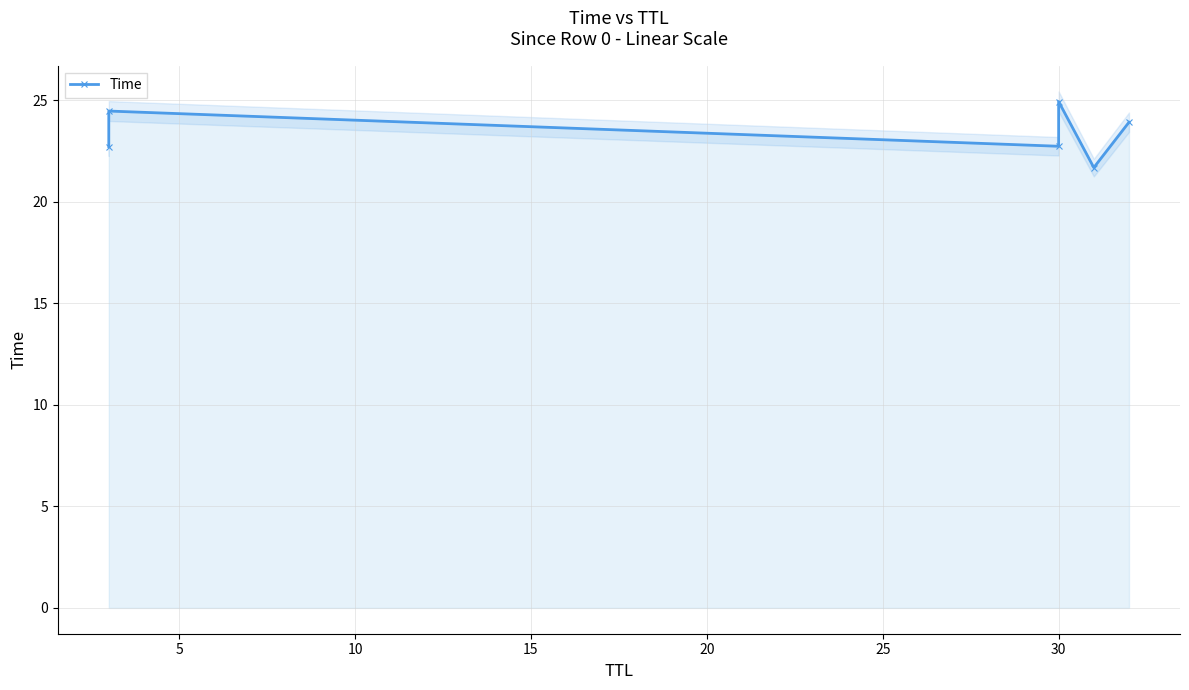

What is the average value?

23.4